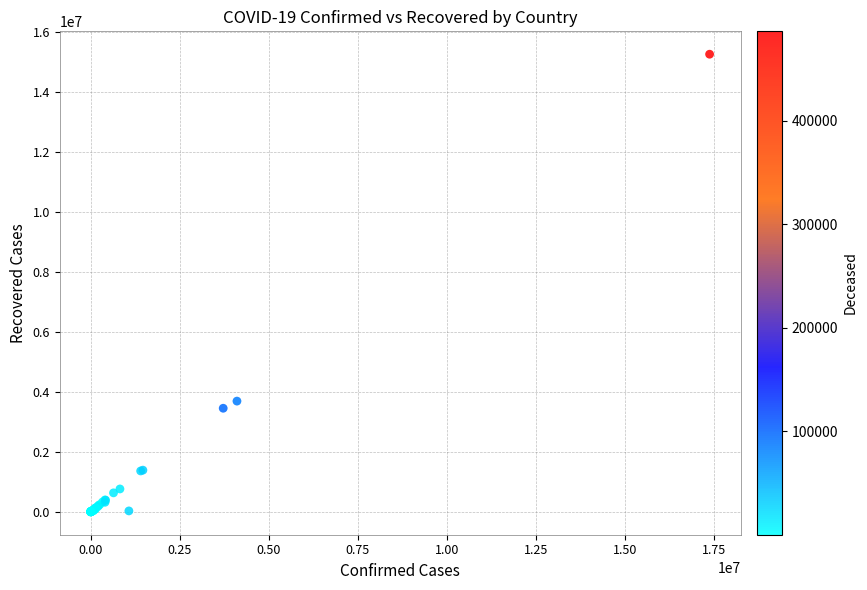

What Y value in the scatter plot is closest to 7635679?

3695288